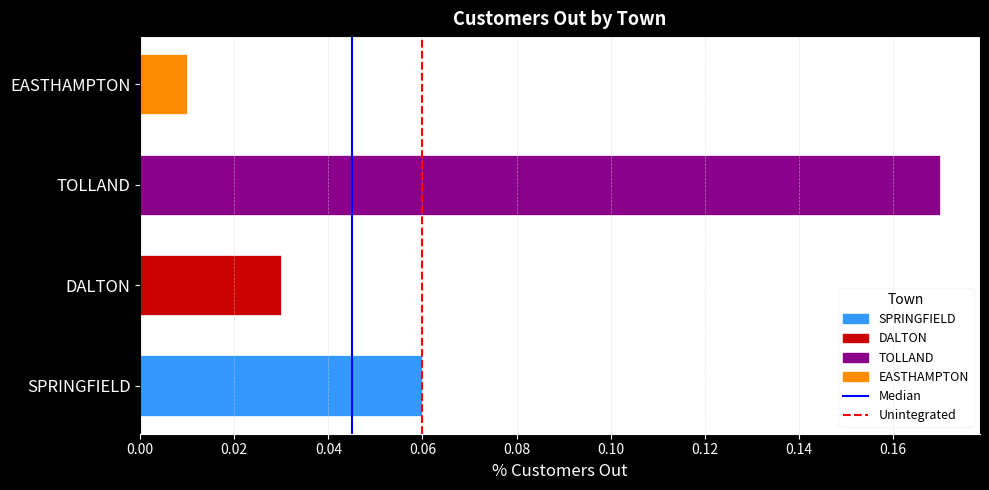

What is the sum of all values?

0.3